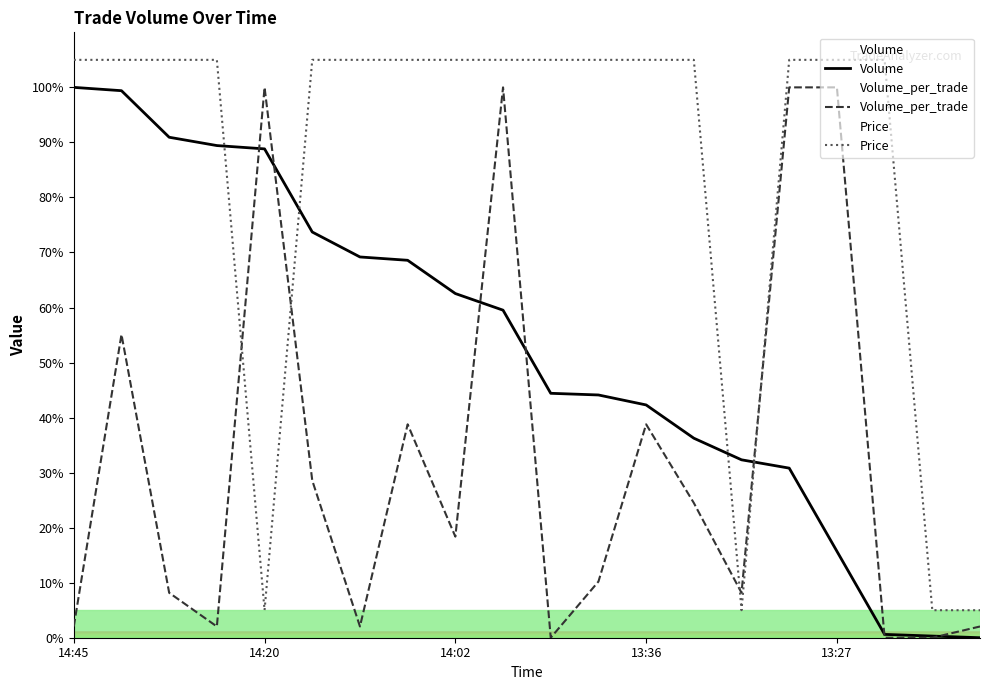

What is the label of the 10th point from the left?

9